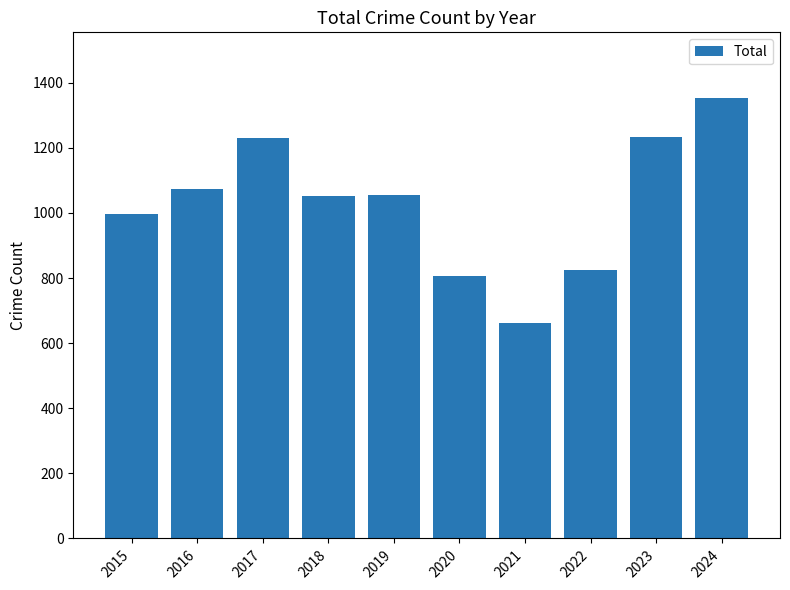

What is the value of the 10th bar from the left?

1352